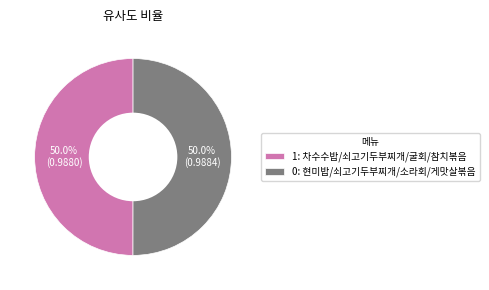

To the nearest percent, what is the combined percentage of 0 and 1?

100%